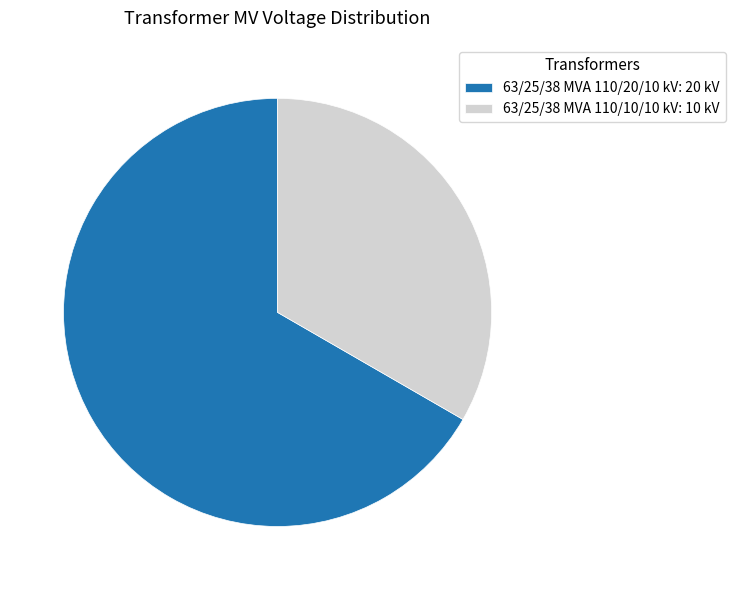

Is there a majority slice in this chart?

Yes